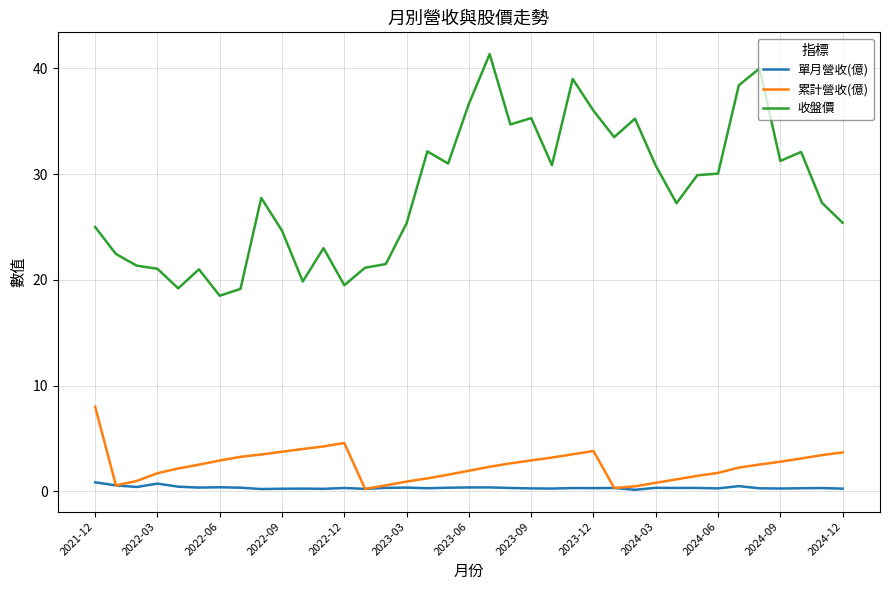

List the series in order of their peak value, lowest first.

單月營收(億), 累計營收(億), 收盤價